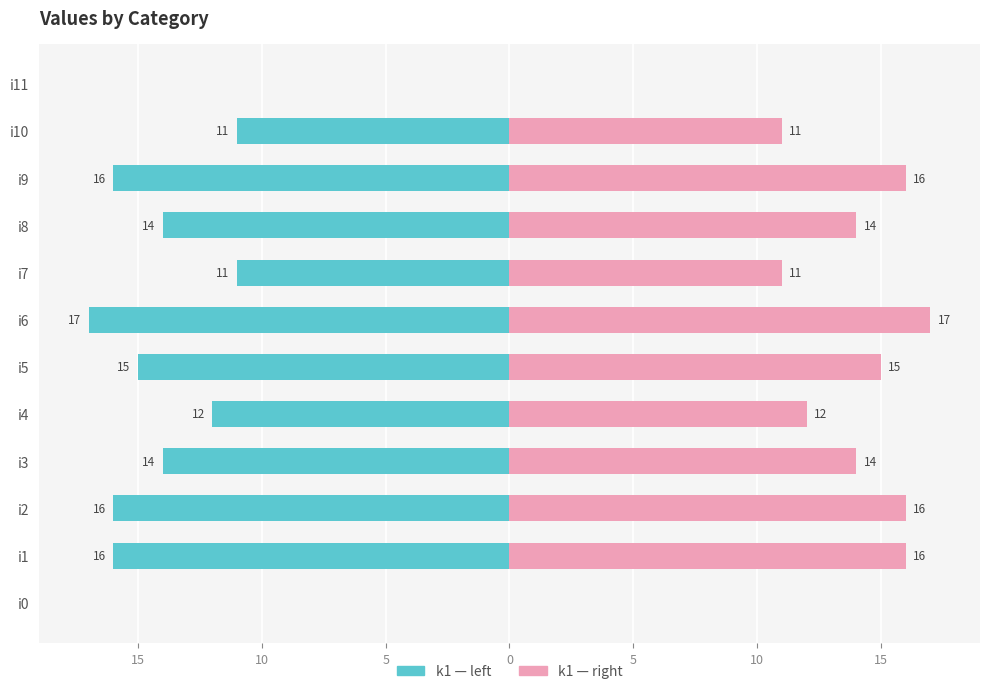

How many values in k1 (right) are above zero?

10